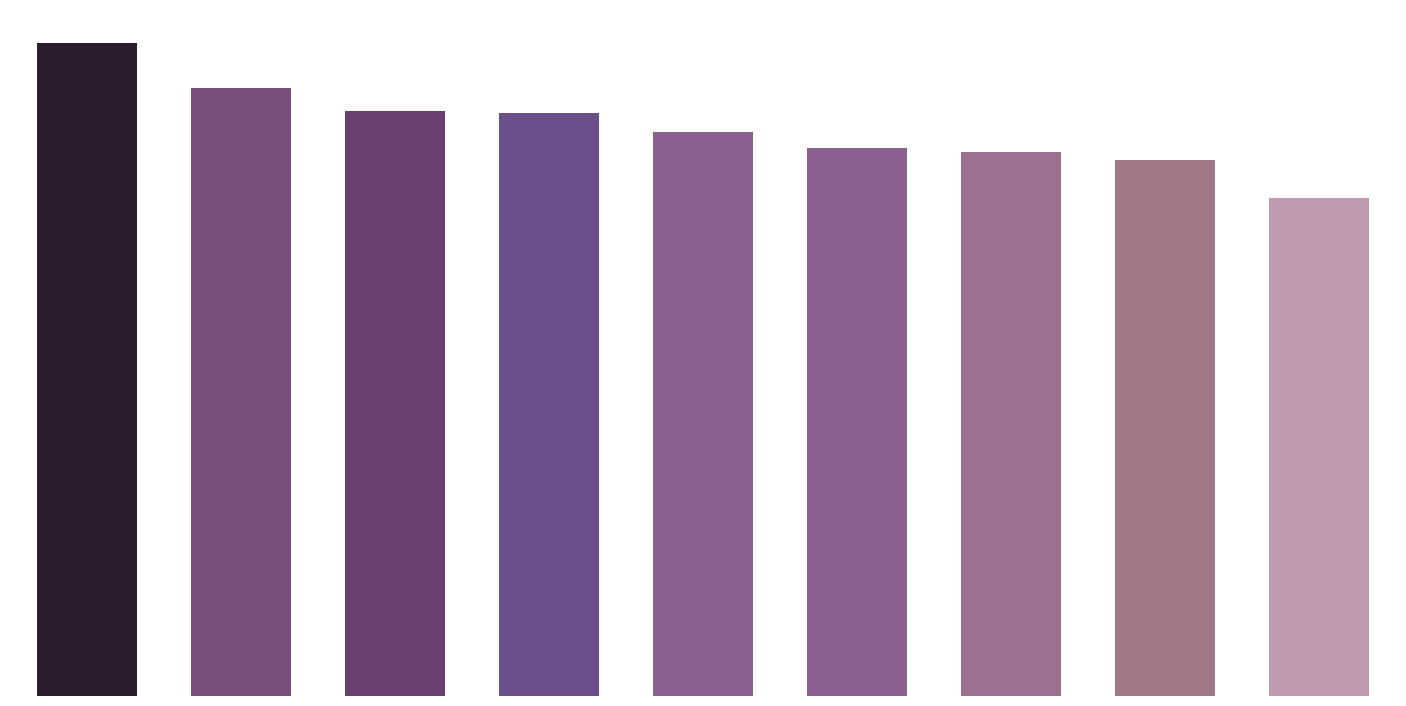

Reading left to right, what are all the values shown in this chart?

429	399	384	383	370	360	357	352	327